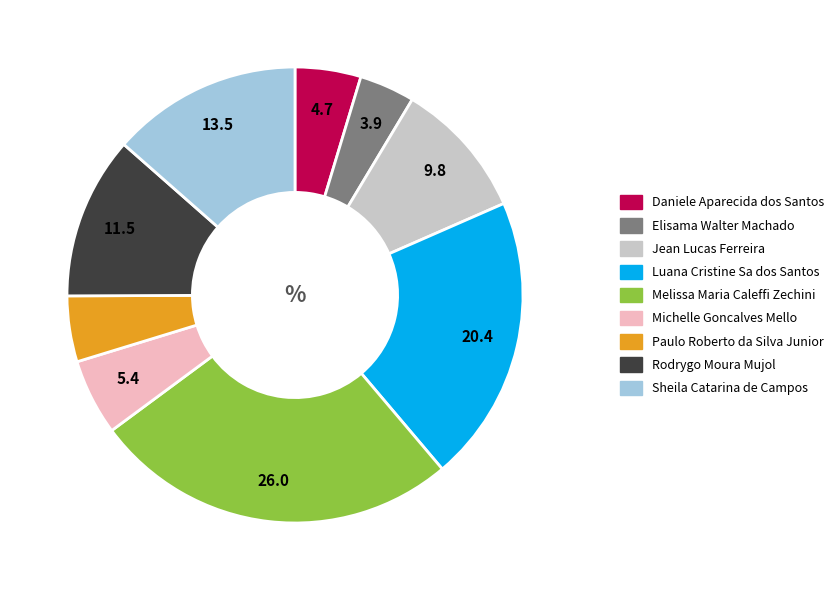

Is the sum of Daniele Aparecida dos Santos and Melissa Maria Caleffi Zechini greater than half?

No